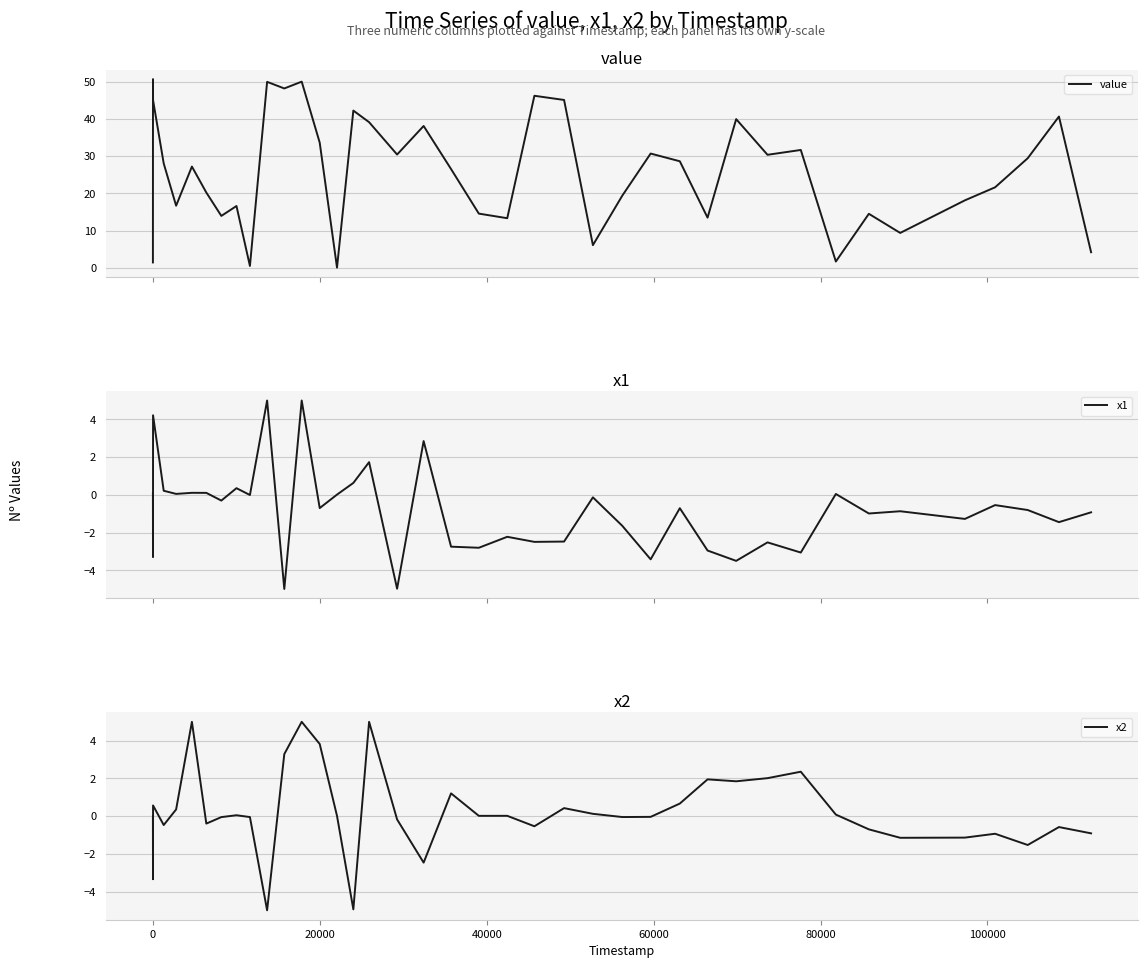

What is the minimum value for x1?

-5.0